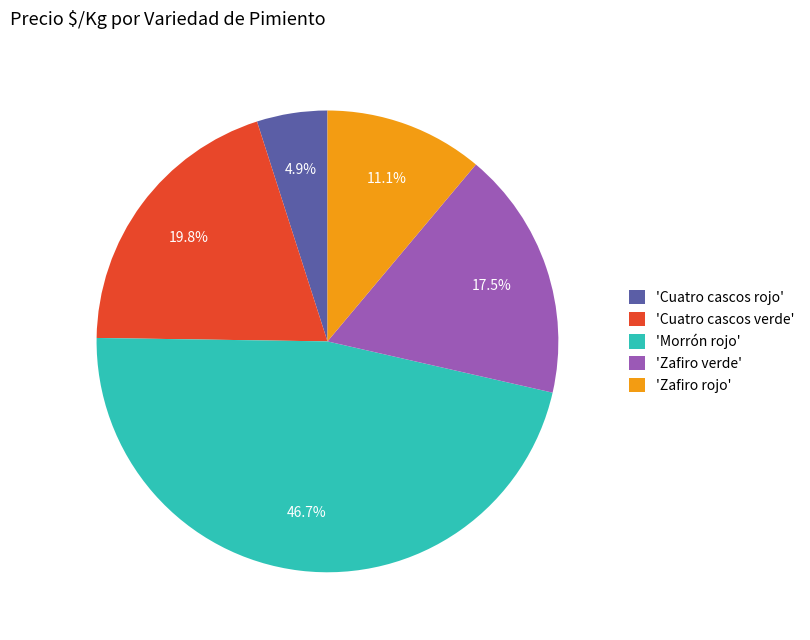

What is the ratio of the value at 'Cuatro cascos rojo' to the value at 'Zafiro rojo'?

0.4